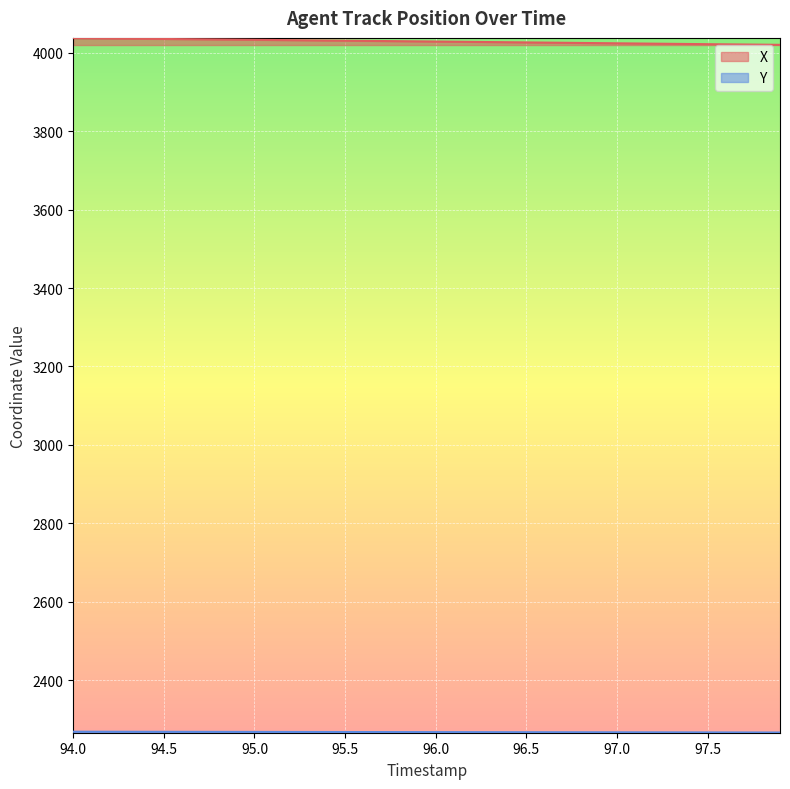

Which series has the largest total across all categories?

X